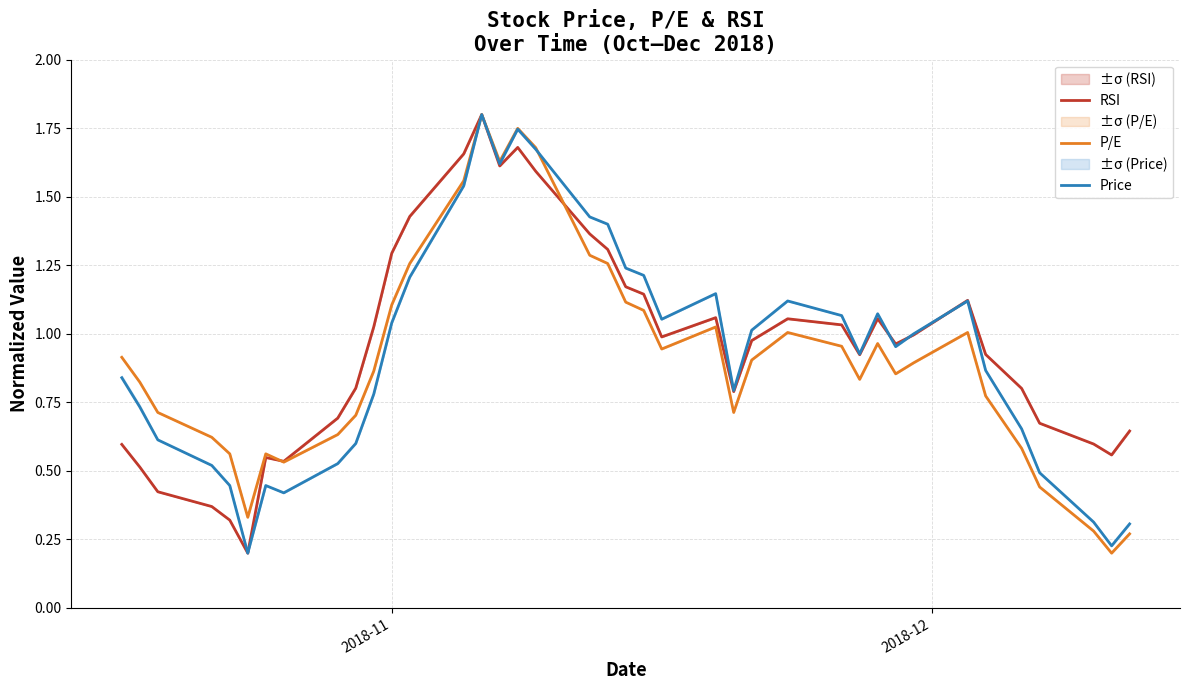

How many intersections are there between RSI and Price?

3